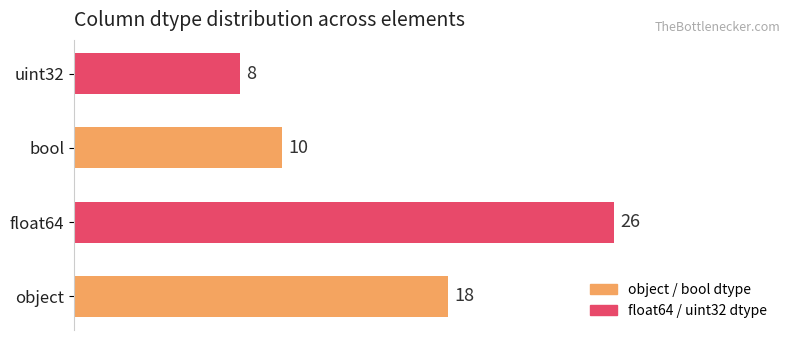

Reading bottom to top, what are all the values shown in this chart?

object=18	float64=26	bool=10	uint32=8